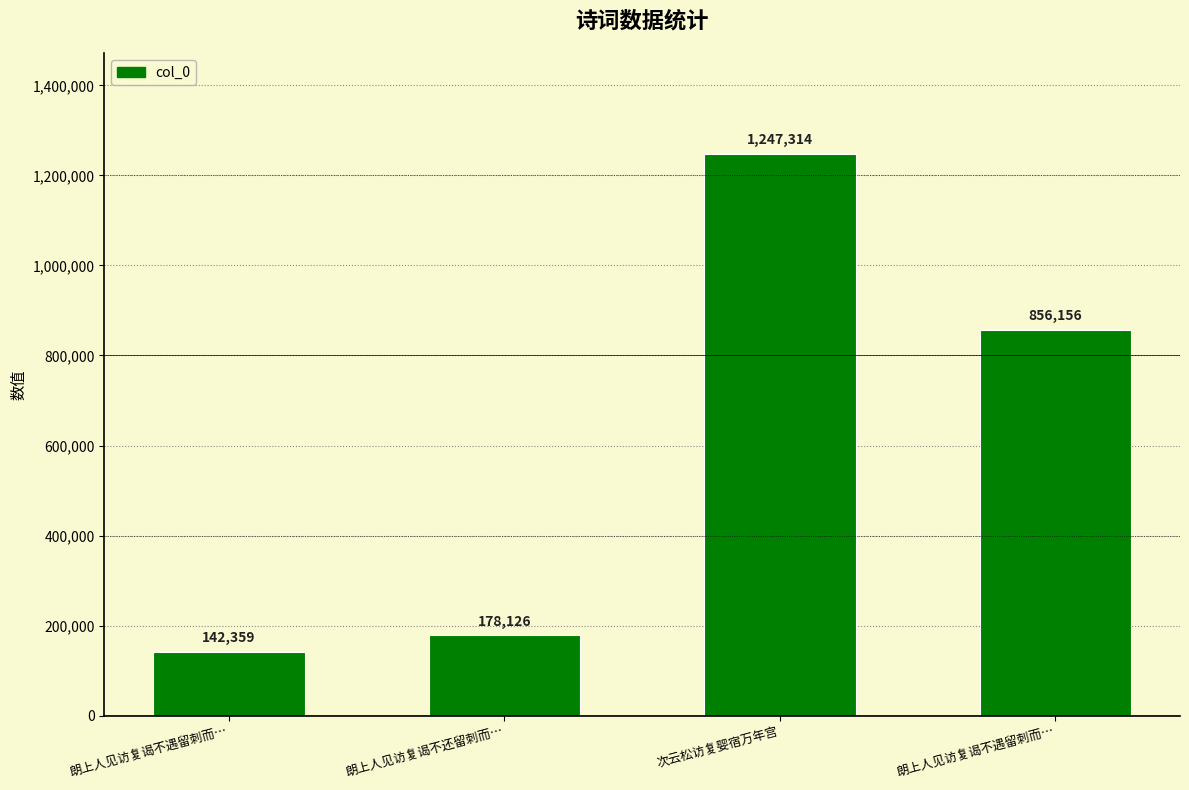

At which label does the data first exceed 856156?

次云松访复婴宿万年宫